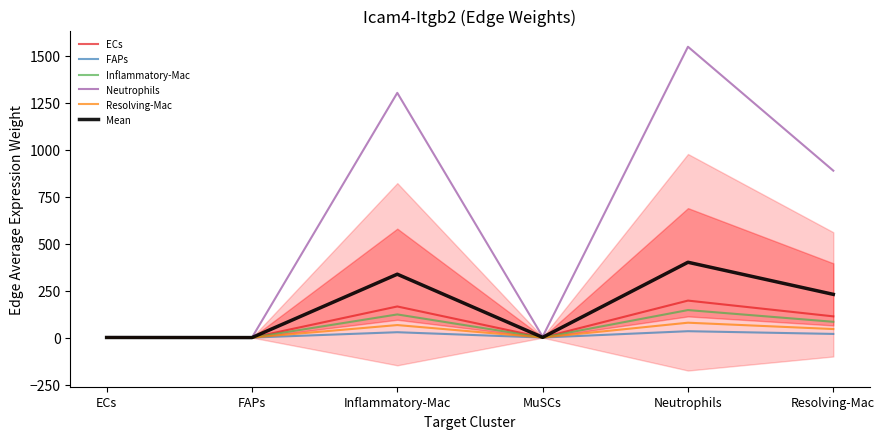

How many interior local valleys does the Inflammatory-Mac series have?

2